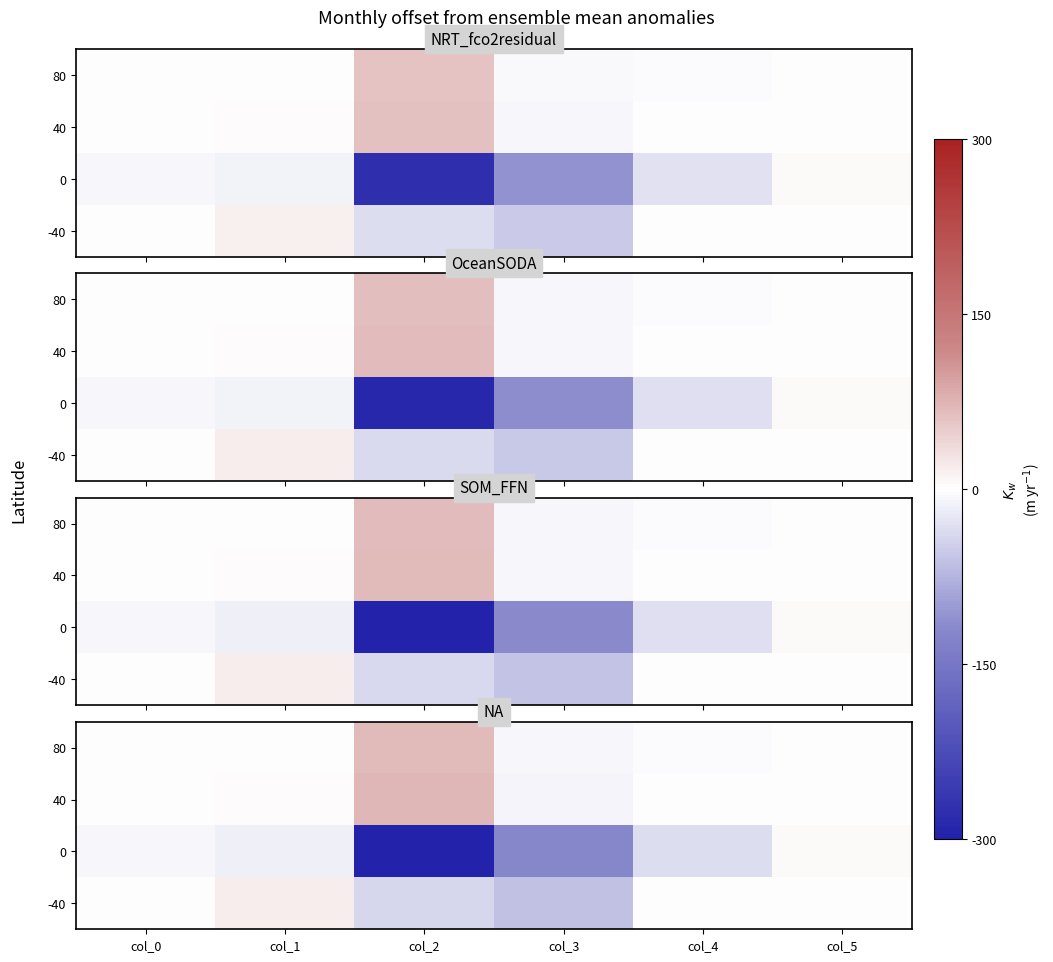

At col_4, list the series in order from largest to smallest.

40, -40, 80, 0